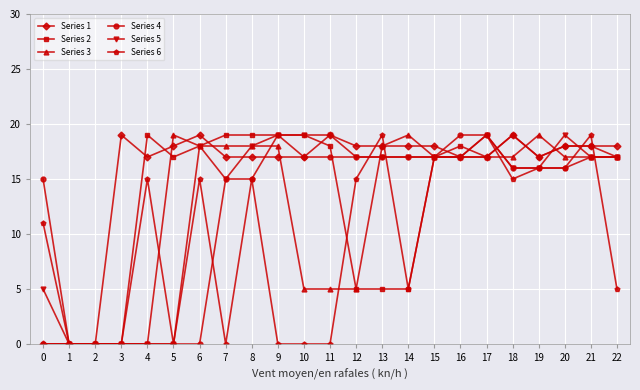

What is the sum of the Series 1 values at 10 and 1?

17